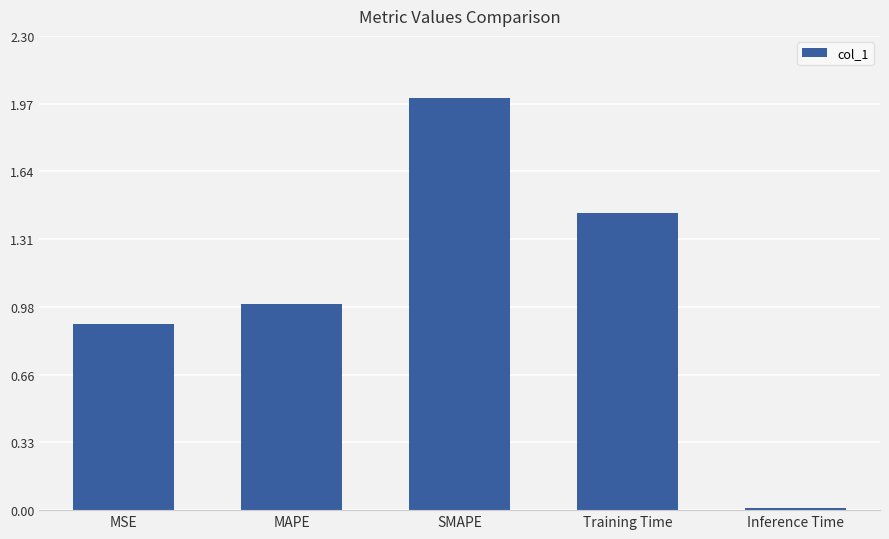

How many bars are there in total?

5